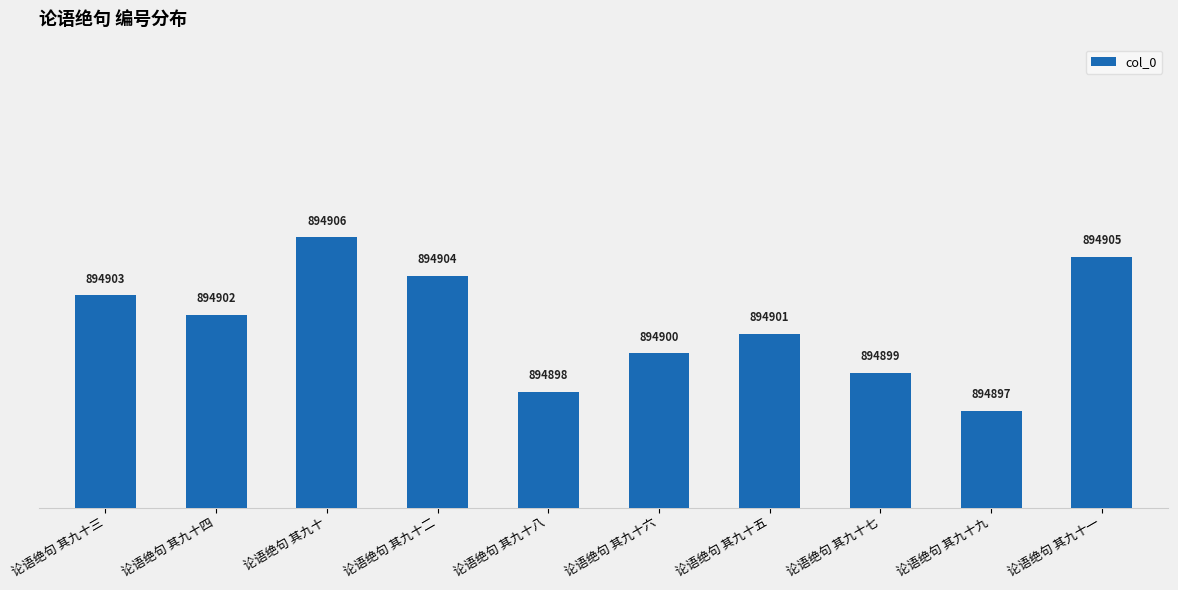

What is the sum of all values?

8949015